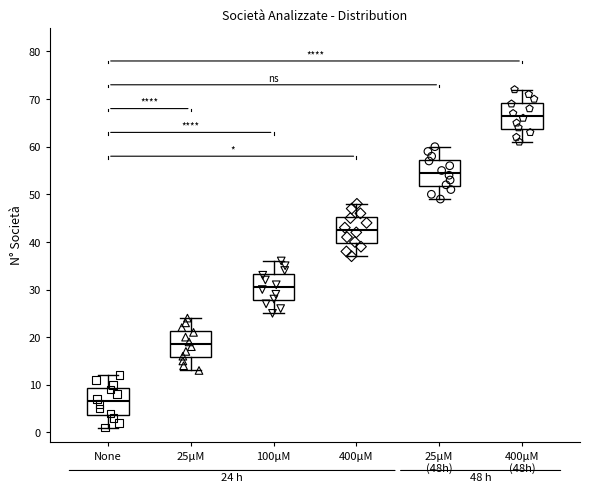

Which box has the highest median line?

400μM (48h)